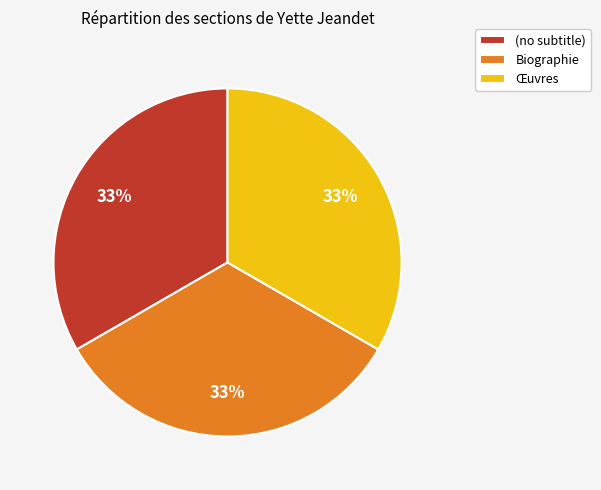

To the nearest percent, what is the difference between the largest and smallest slice percentages?

0%